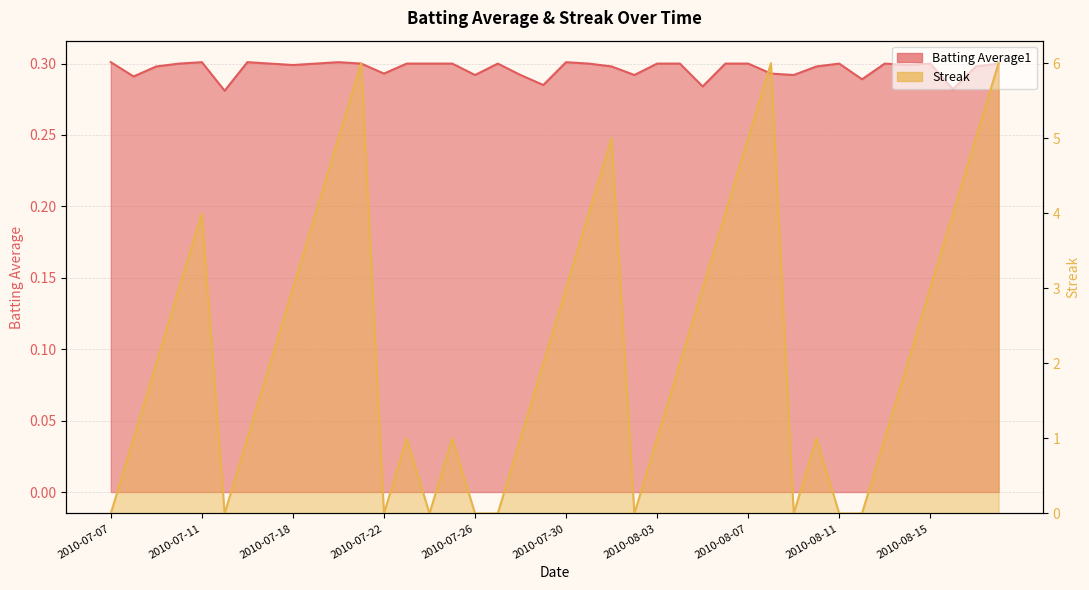

At which category does the chart reach its minimum across all series?

2010-07-07